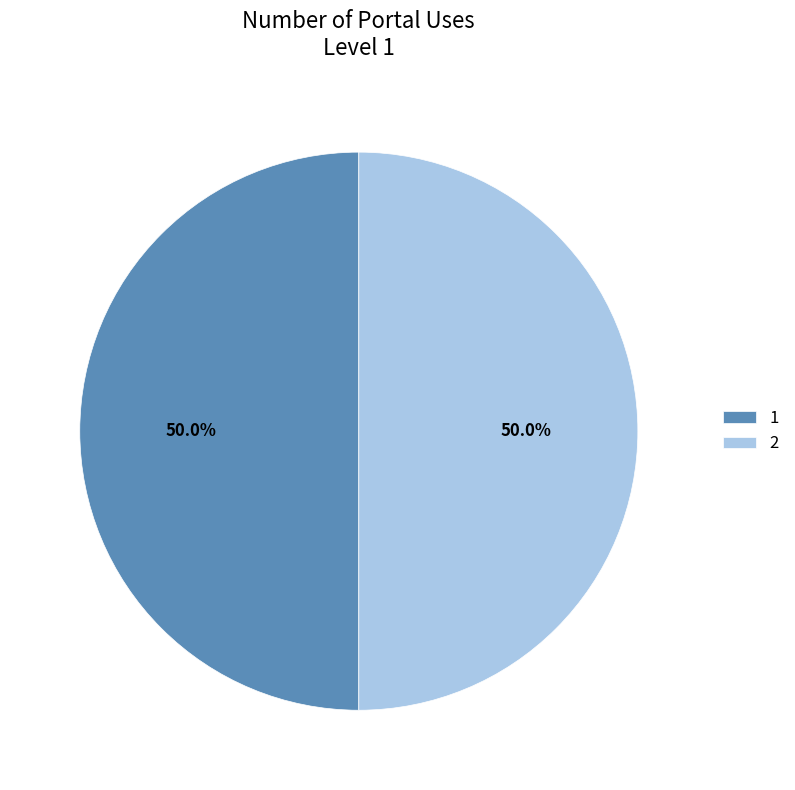

What portion of the pie excludes 1?

50.0%